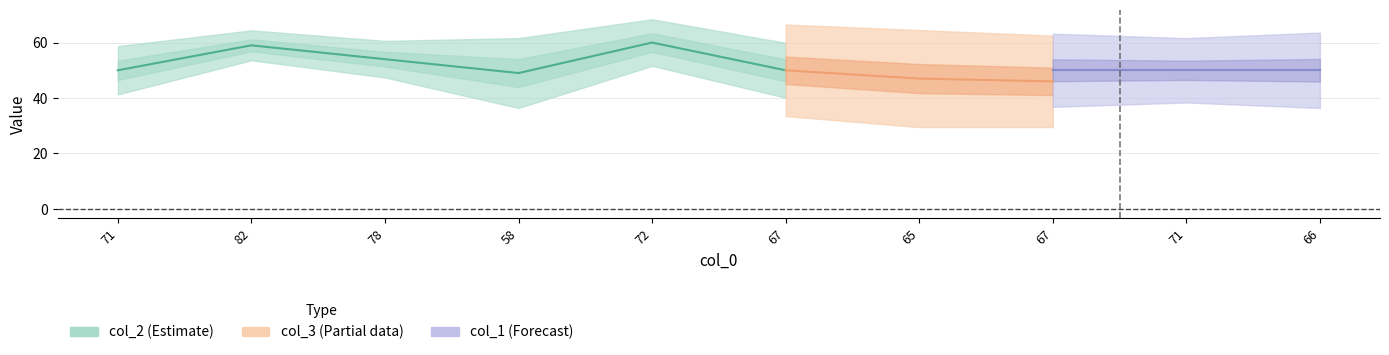

How many lines are shown in the chart?

3